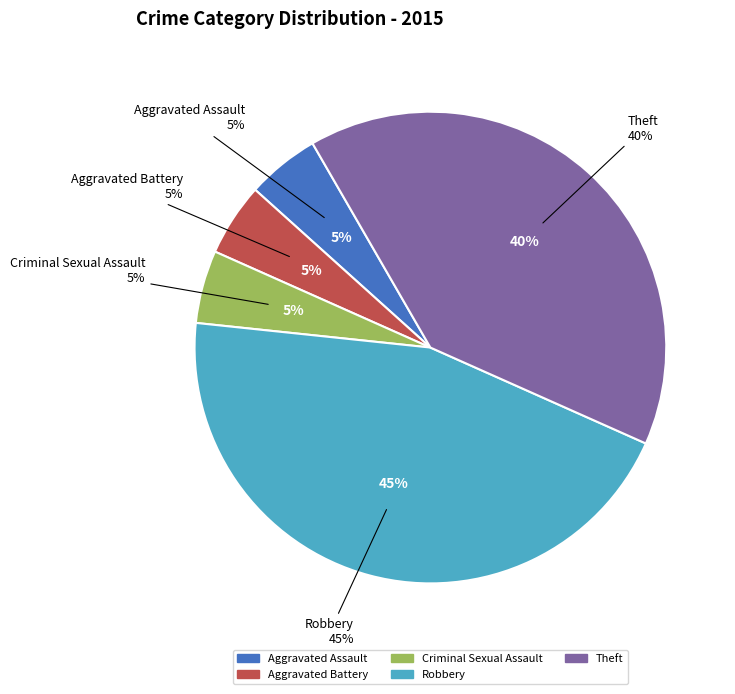

Is the sum of Criminal Sexual Assault and Theft greater than half?

No